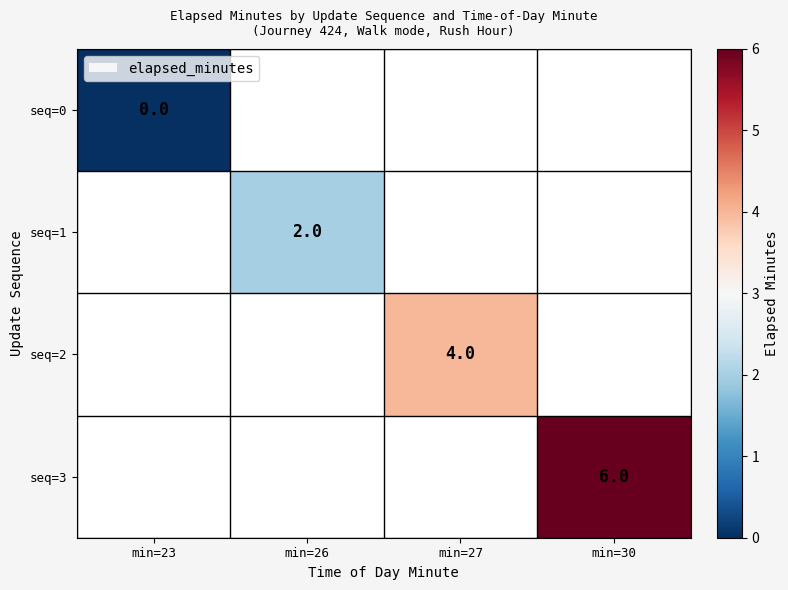

Count the number of data series in this chart.

4